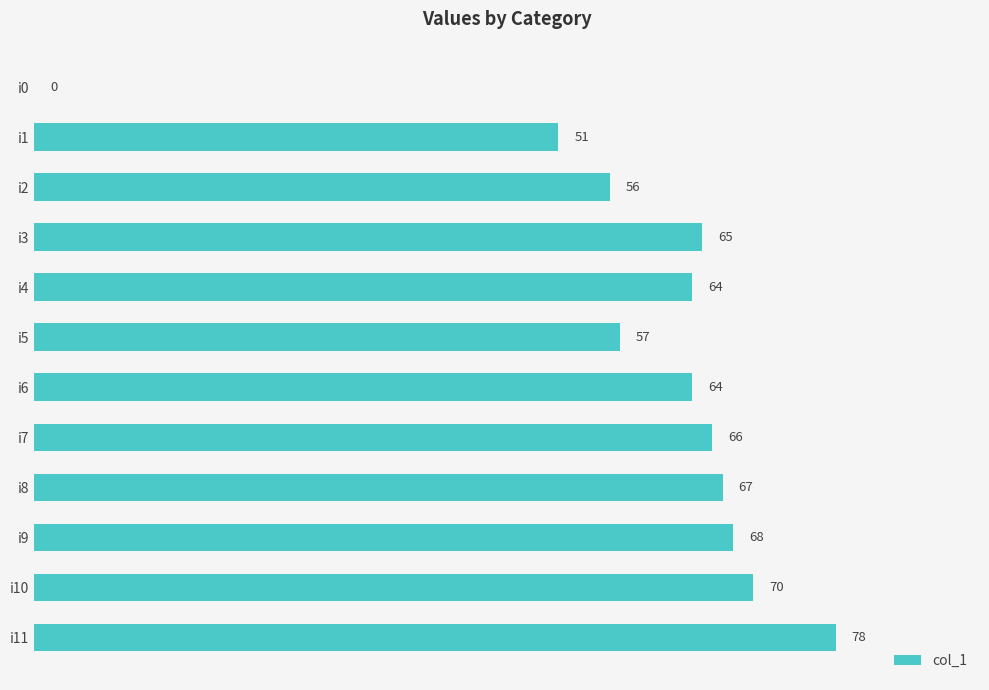

The value at i0 is 0. True or false?

True